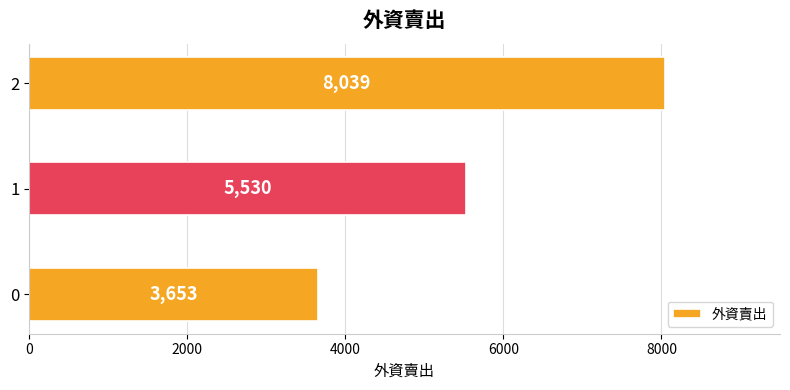

Reading bottom to top, list all the values displayed in this chart.

3653	5530	8039